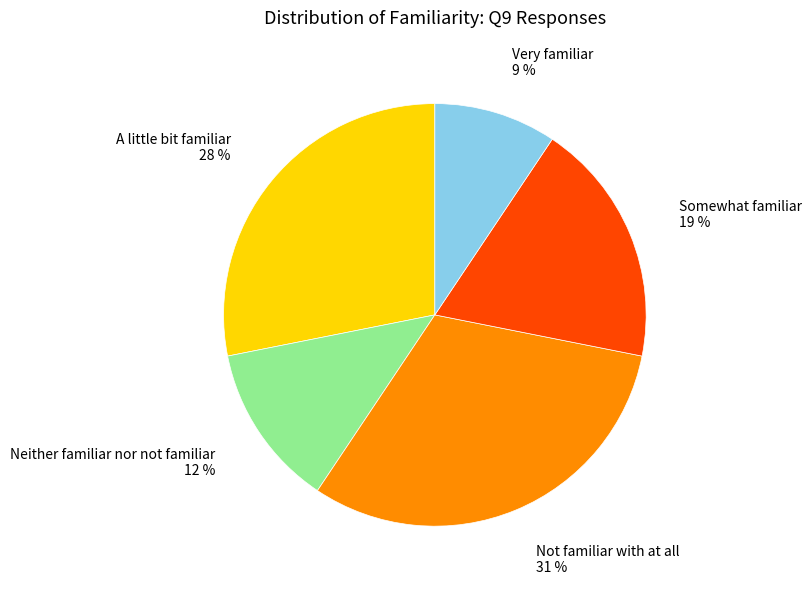

To the nearest percent, what is the difference between the largest and smallest slice percentages?

22%